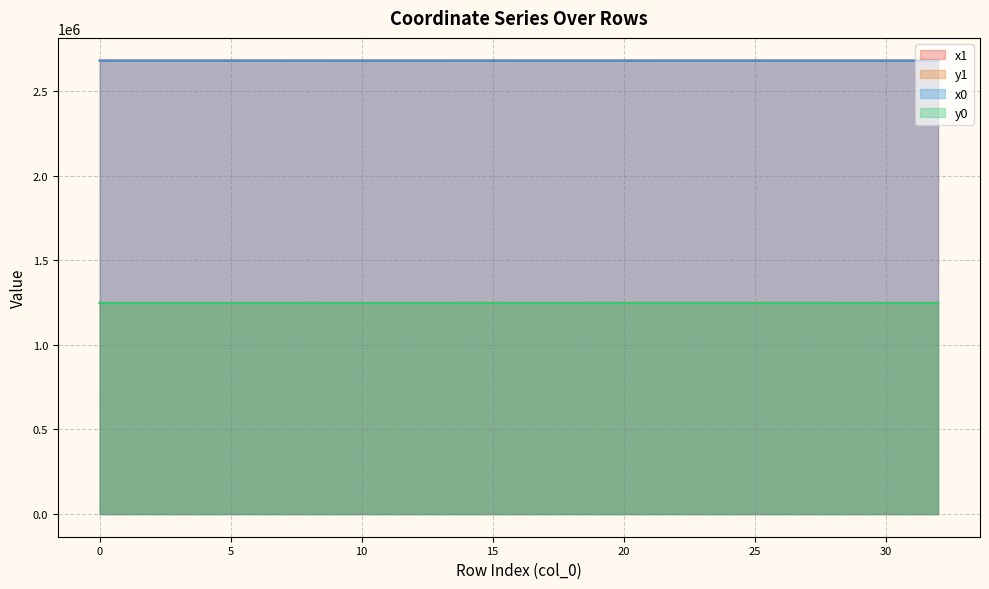

What is the difference between the x0 values at 10 and 18?

27.5